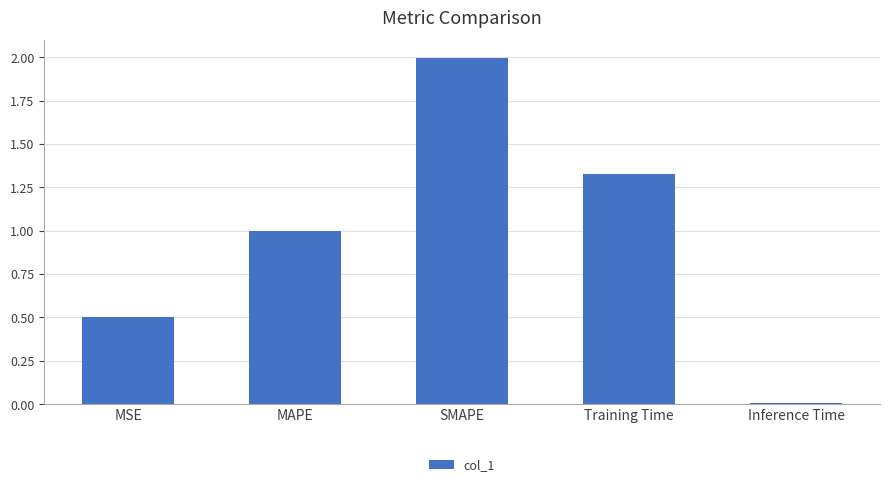

Rank the categories by value from lowest to highest.

Inference Time, MSE, MAPE, Training Time, SMAPE